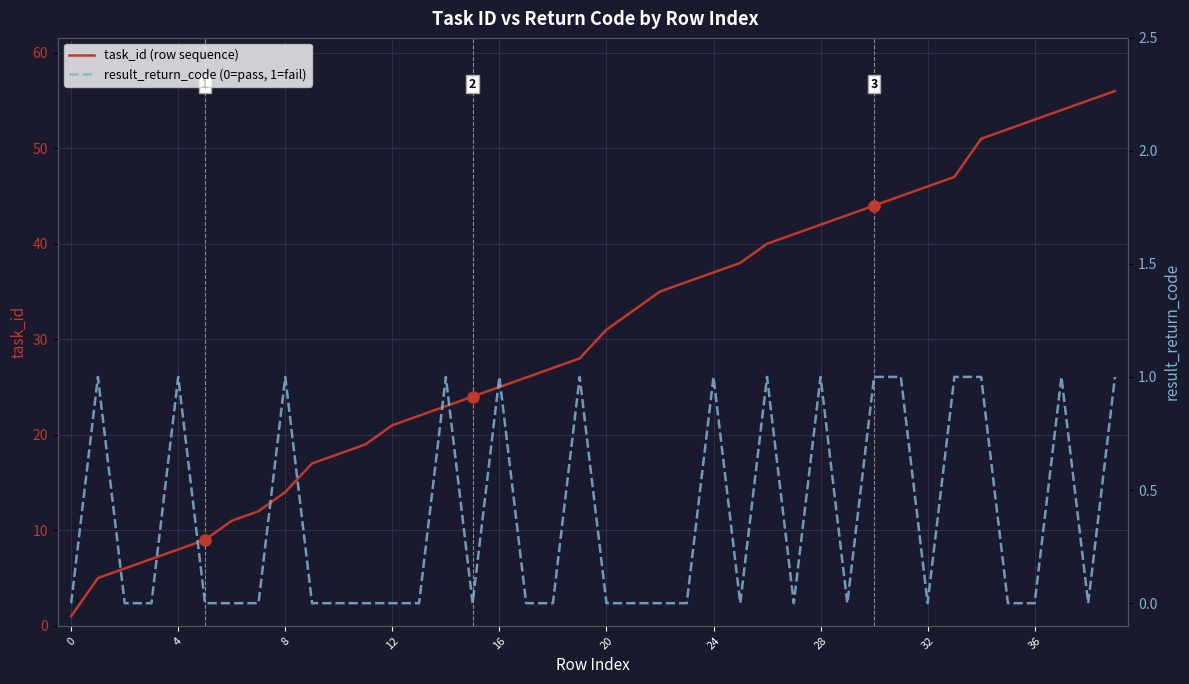

At which label is task_id closest to 28?

19